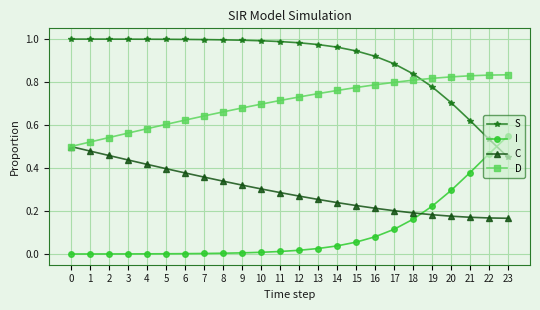

What is the sum of all C values?

7.1